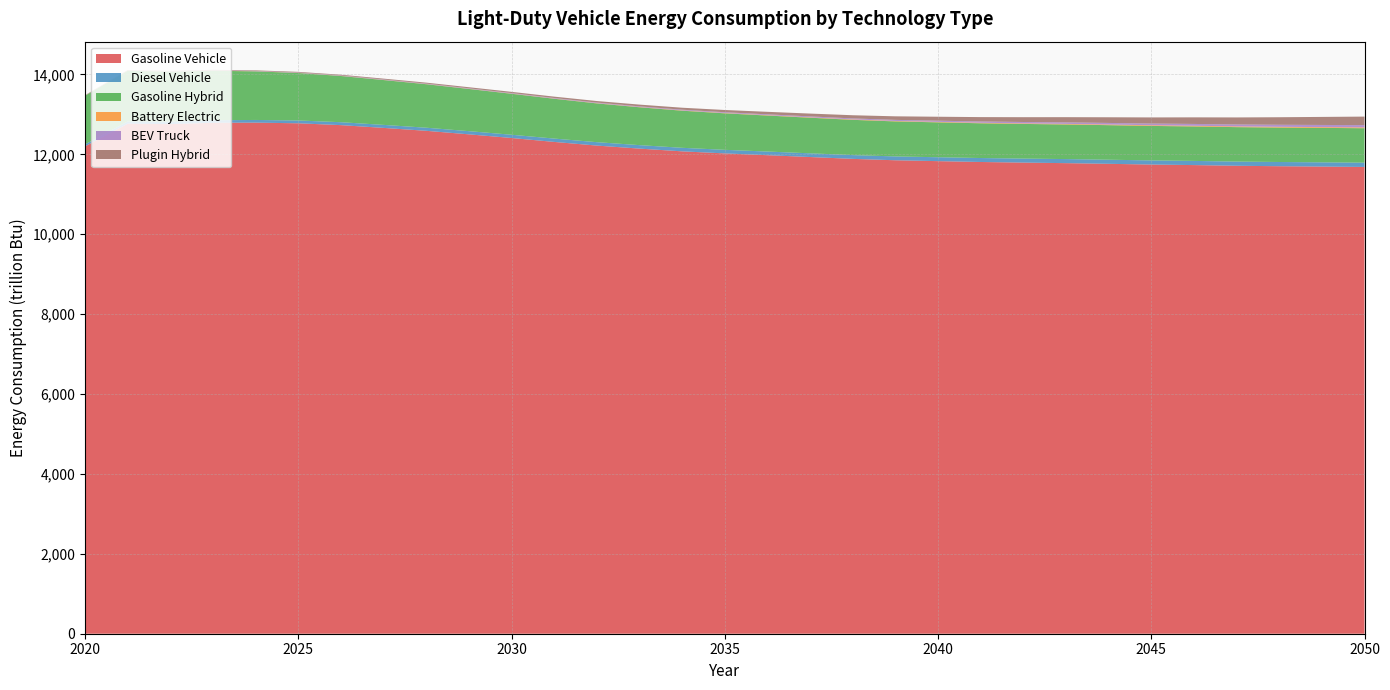

Reading left to right, transcribe all the data shown in this chart.

Gasoline Vehicle: 2020=12200.3	2021=12768.0	2022=12756.6	2023=12789.8	2024=12793.6	2025=12777.2	2026=12731.0	2027=12661.7	2028=12588.8	2029=12500.4	2030=12408.9	2031=12310.8	2032=12219.2	2033=12143.3	2034=12074.8	2035=12023.1	2036=11978.4	2037=11932.7	2038=11886.6	2039=11851.6	2040=11829.7	2041=11808.4	2042=11793.1	2043=11779.5	2044=11762.7	2045=11744.3	2046=11731.0	2047=11713.8	2048=11702.5	2049=11693.6	2050=11684.4
Diesel Vehicle: 2020=50.4	2021=55.3	2022=59.6	2023=63.6	2024=67.1	2025=70.5	2026=73.3	2027=75.5	2028=77.8	2029=79.8	2030=81.6	2031=83.8	2032=85.4	2033=87.0	2034=88.7	2035=89.8	2036=91.4	2037=93.0	2038=94.4	2039=96.0	2040=97.9	2041=99.2	2042=100.5	2043=101.9	2044=102.8	2045=103.7	2046=104.4	2047=105.1	2048=105.8	2049=106.4	2050=107.0
Gasoline Hybrid: 2020=1218.3	2021=1269.4	2022=1254.1	2023=1238.6	2024=1216.1	2025=1188.3	2026=1156.7	2027=1122.4	2028=1088.9	2029=1056.2	2030=1025.6	2031=996.6	2032=970.4	2033=948.1	2034=929.0	2035=913.7	2036=901.3	2037=891.2	2038=882.6	2039=876.5	2040=872.9	2041=869.9	2042=867.8	2043=866.3	2044=864.8	2045=863.5	2046=862.8	2047=862.0	2048=861.8	2049=862.0	2050=862.3
Battery Electric: 2020=3.3	2021=3.5	2022=3.5	2023=3.5	2024=3.6	2025=3.7	2026=3.9	2027=4.1	2028=4.4	2029=4.7	2030=5.1	2031=5.6	2032=6.1	2033=6.7	2034=7.4	2035=8.1	2036=8.9	2037=9.7	2038=10.5	2039=11.3	2040=12.2	2041=13.0	2042=13.8	2043=14.6	2044=15.9	2045=16.7	2046=17.4	2047=18.1	2048=18.8	2049=19.5	2050=20.1
BEV Truck: 2020=3.4	2021=4.5	2022=5.5	2023=6.4	2024=7.2	2025=8.0	2026=8.8	2027=9.5	2028=10.3	2029=11.2	2030=12.2	2031=13.3	2032=14.5	2033=15.8	2034=17.3	2035=19.0	2036=20.8	2037=22.7	2038=24.7	2039=26.9	2040=29.3	2041=31.7	2042=34.3	2043=36.9	2044=39.6	2045=42.3	2046=45.1	2047=48.0	2048=50.9	2049=53.9	2050=56.9
Plugin Hybrid: 2020=7.0	2021=8.9	2022=10.7	2023=12.7	2024=14.9	2025=17.1	2026=19.4	2027=21.7	2028=24.3	2029=27.2	2030=30.6	2031=34.4	2032=38.8	2033=43.9	2034=49.6	2035=56.2	2036=63.4	2037=71.3	2038=79.9	2039=89.2	2040=99.3	2041=109.6	2042=120.3	2043=131.2	2044=142.2	2045=153.6	2046=165.2	2047=176.9	2048=189.0	2049=201.3	2050=213.9